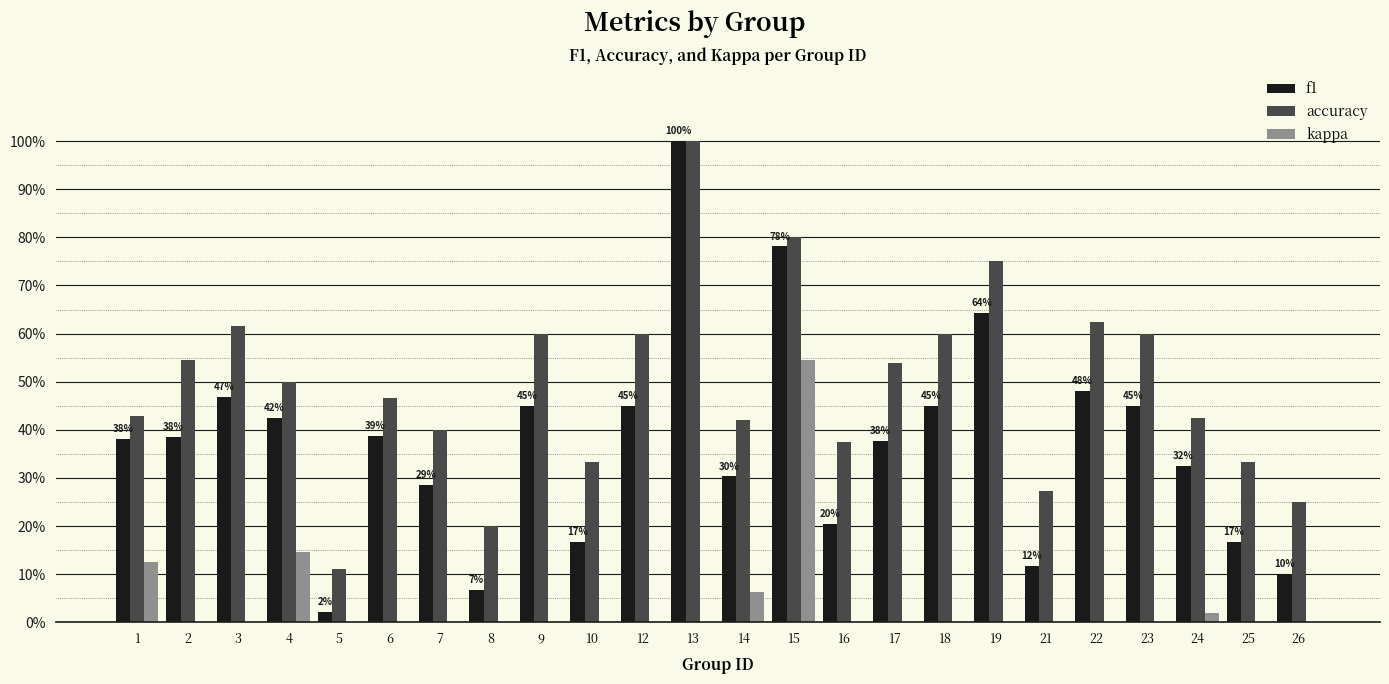

What is the sum of all f1 values?

8.9